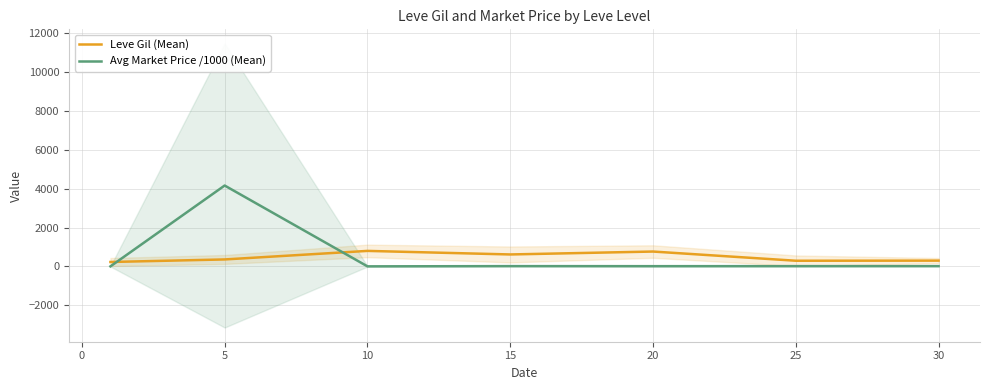

What is the difference between the second highest and minimum values in the Avg Market Price /1000 (Mean) series?

12.8